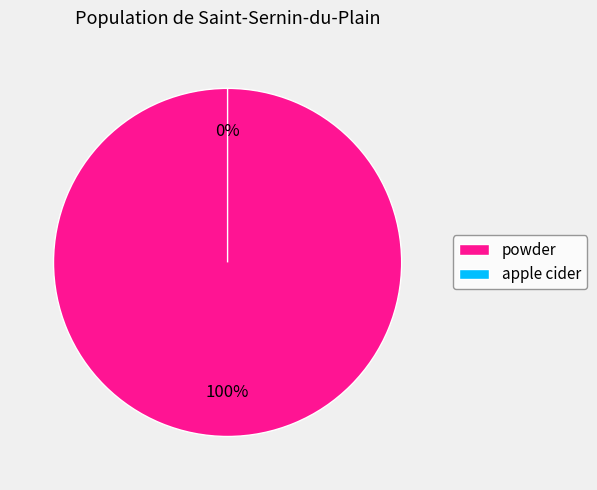

To the nearest percent, what is the average slice percentage?

50%